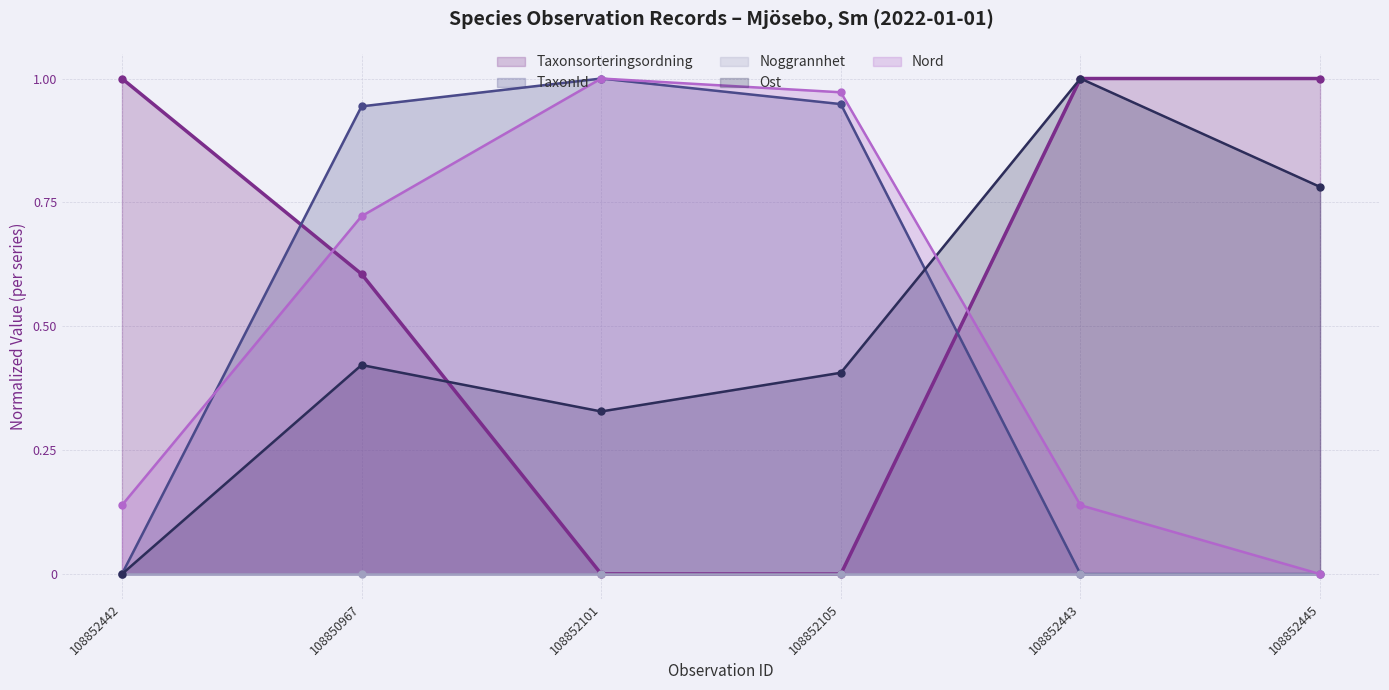

True or false: Nord has a value of 0.2 at 108852105.

False